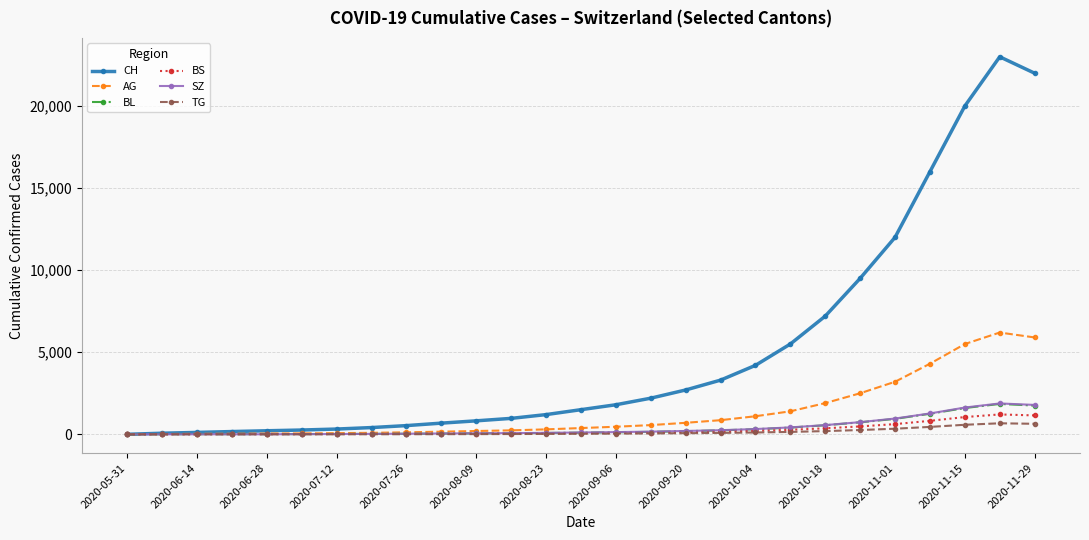

What is the sum of all AG values?

36320